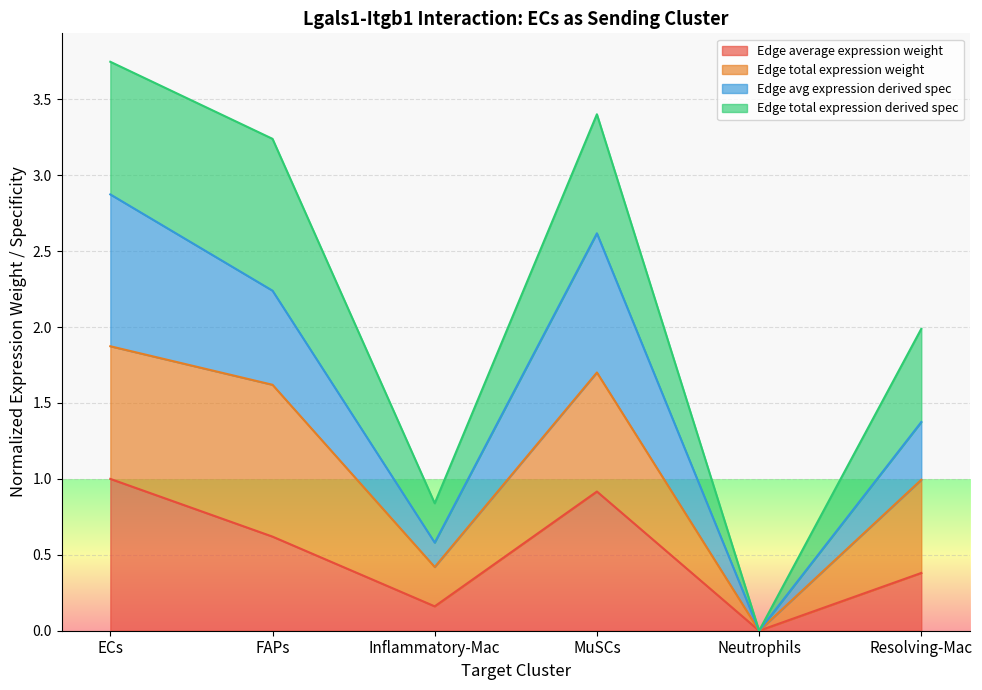

What is the label of the 6th point from the right?

ECs